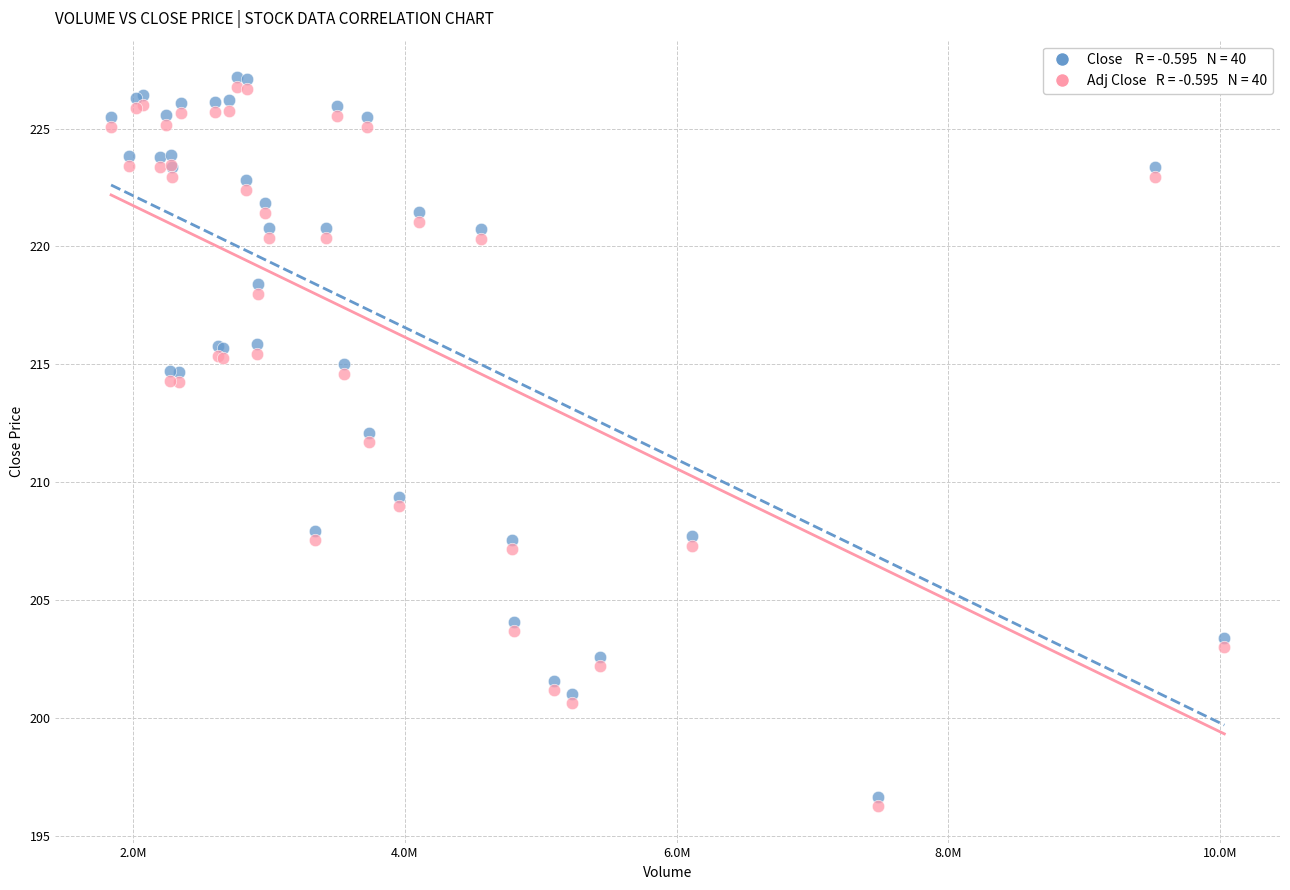

Across all series, what Y value is closest to 211?

211.7